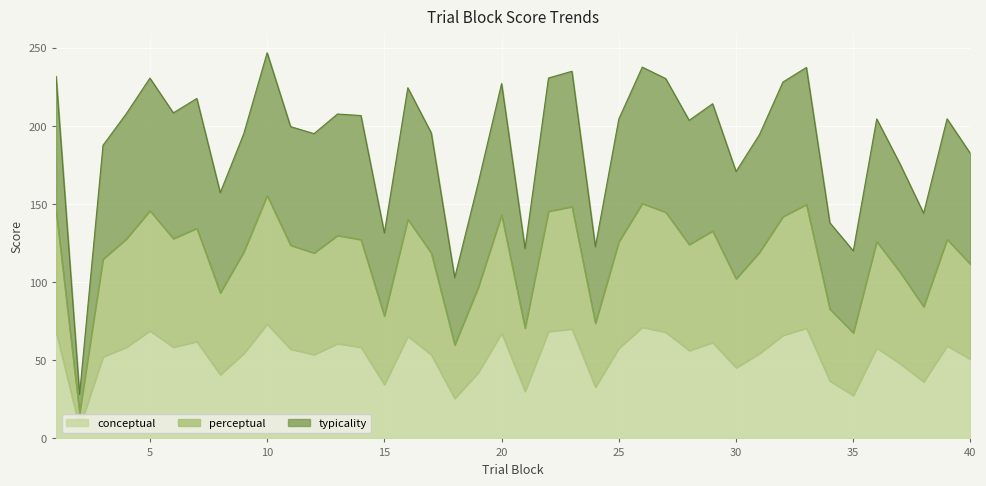

How many lines are shown in the chart?

3